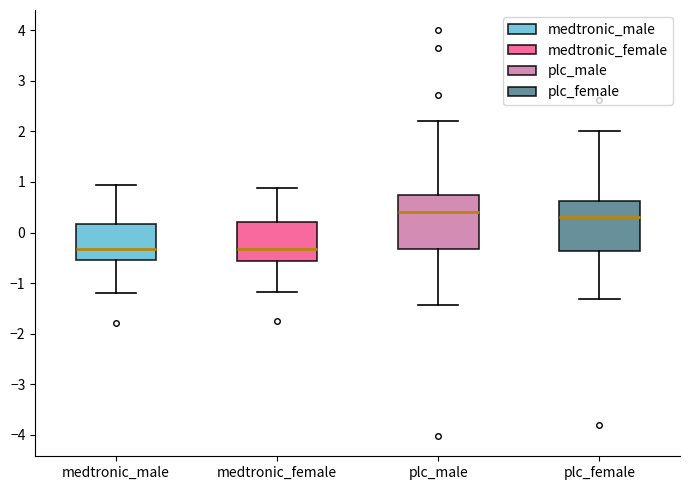

Reading left to right, transcribe this box plot: for each box, give where its median line is, the range the box spans, and where its two whiskers end, as read against the y-axis. The values are not printed on the chart, so give them approximately, as read against the axis.

medtronic_male: median -0.3, box -0.5 to 0.2, whiskers -1.2 to 0.9
medtronic_female: median -0.3, box -0.6 to 0.2, whiskers -1.2 to 0.9
plc_male: median 0.4, box -0.3 to 0.7, whiskers -1.4 to 2.2
plc_female: median 0.3, box -0.4 to 0.6, whiskers -1.3 to 2.0